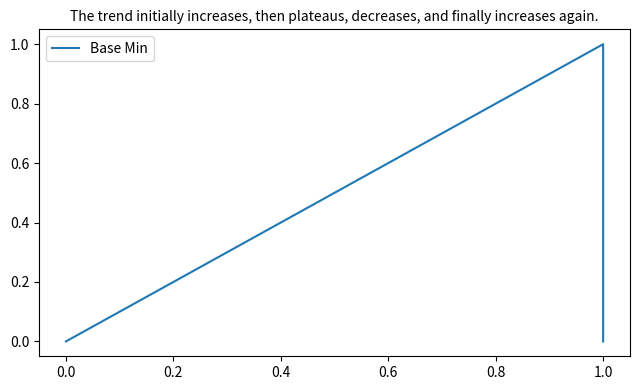

How many points are higher than both their immediate neighbors (excluding endpoints)?

1